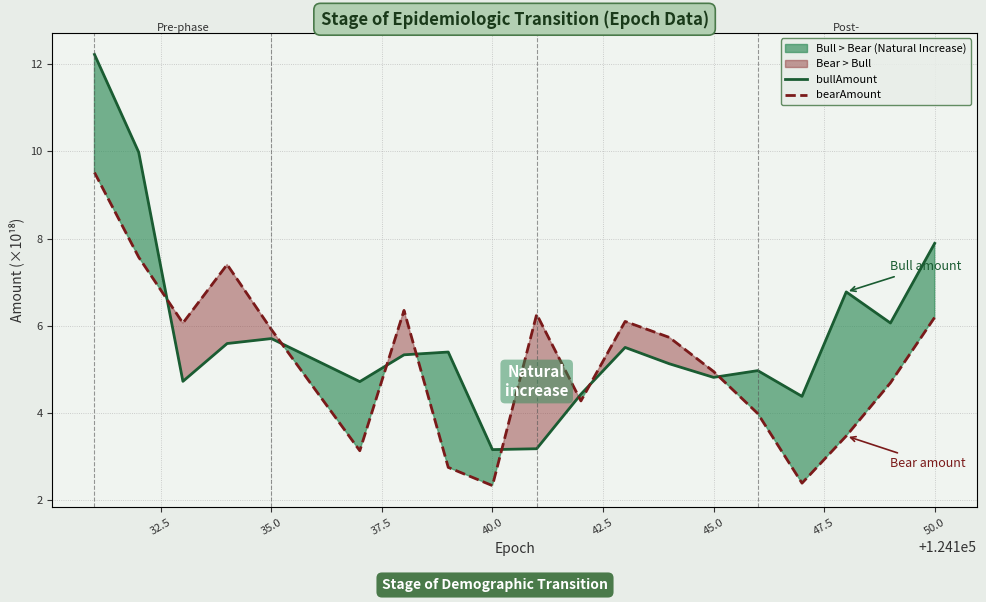

What is the maximum value for bearAmount?

9.5